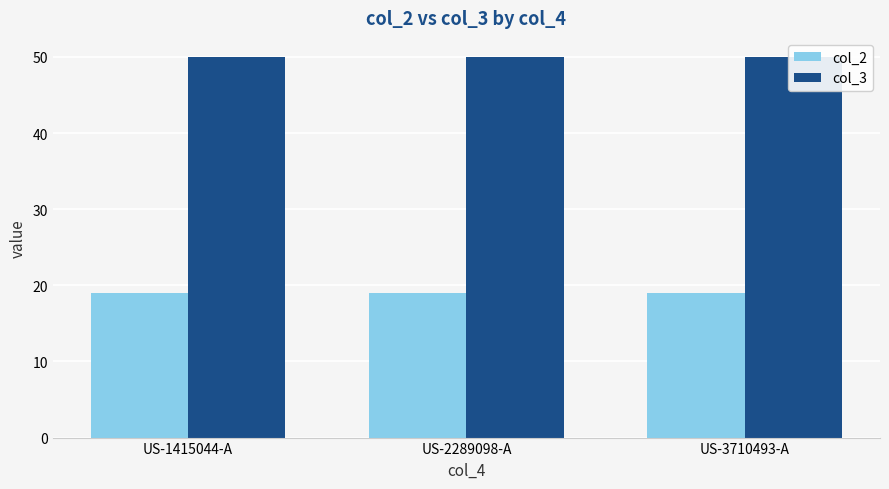

What is the label of the 3rd bar from the right?

US-1415044-A